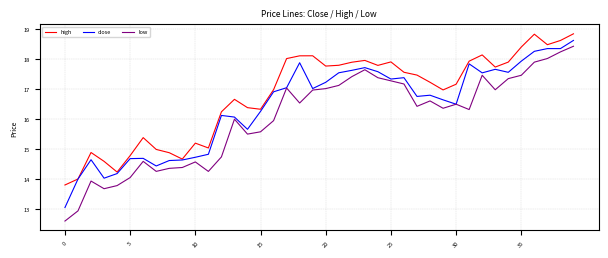

What is the highest value of the close series?

18.6